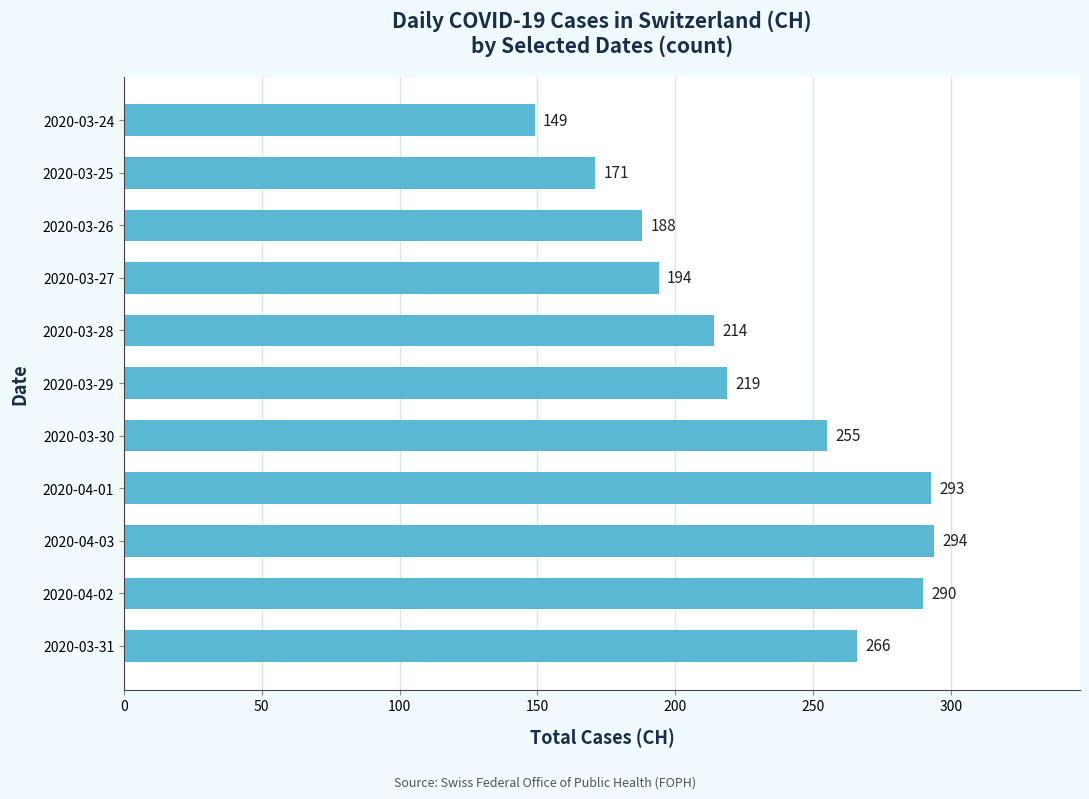

At which category does the chart reach its minimum across all series?

2020-03-24